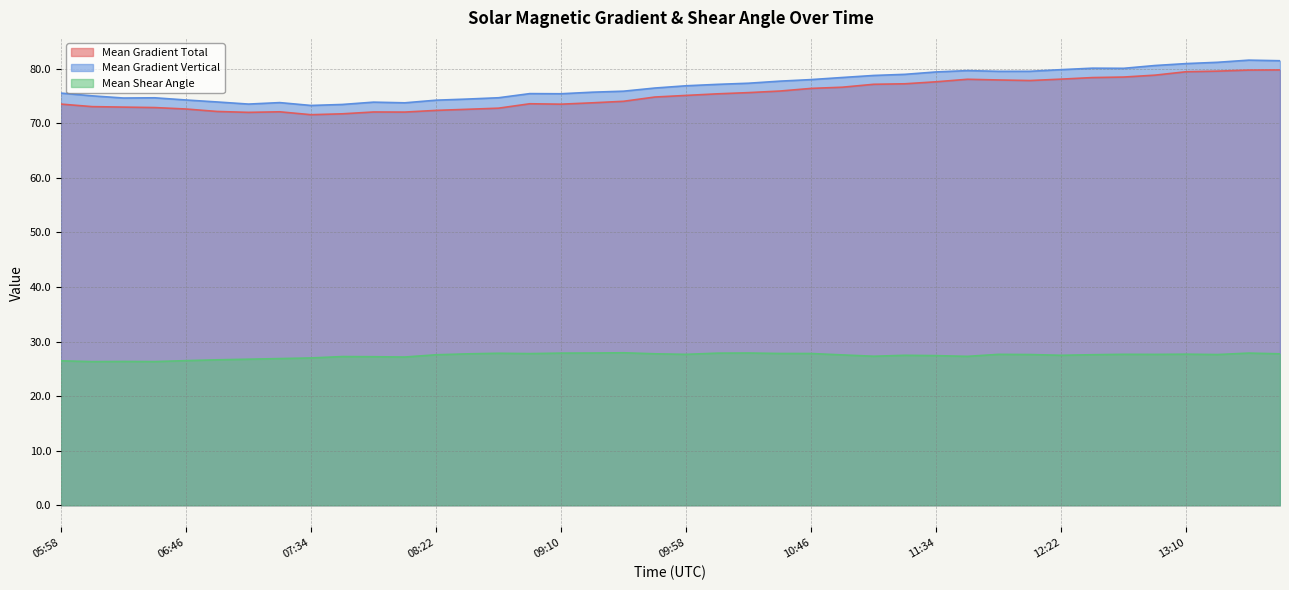

How many interior local peaks does the Mean Shear Angle series have?

10